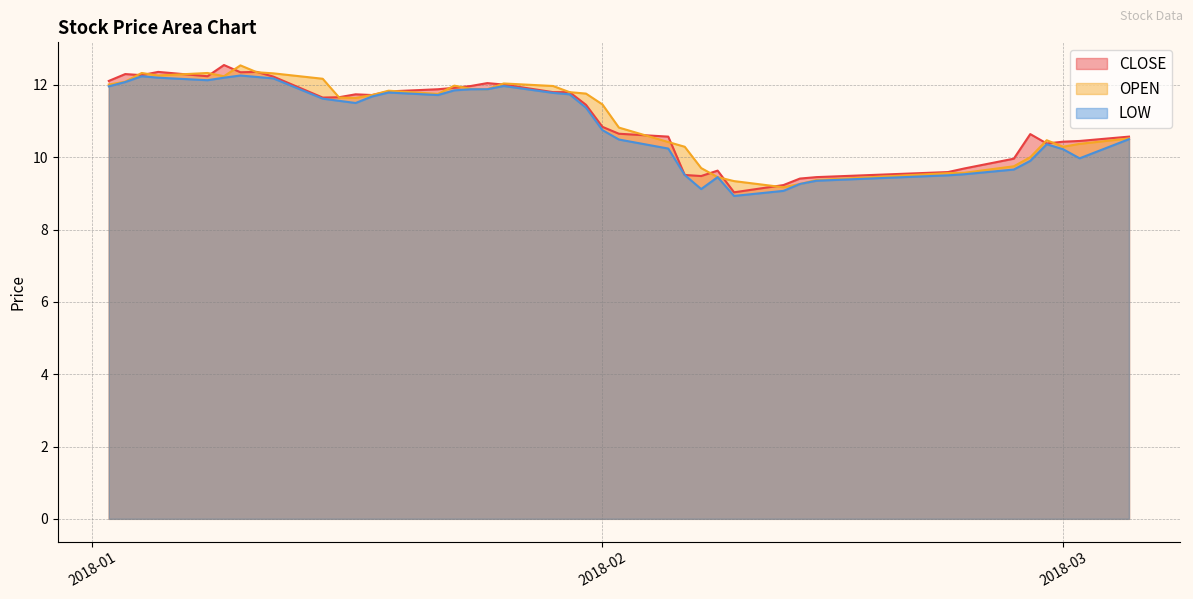

Which label corresponds to the largest value in the chart?

2018-01-09